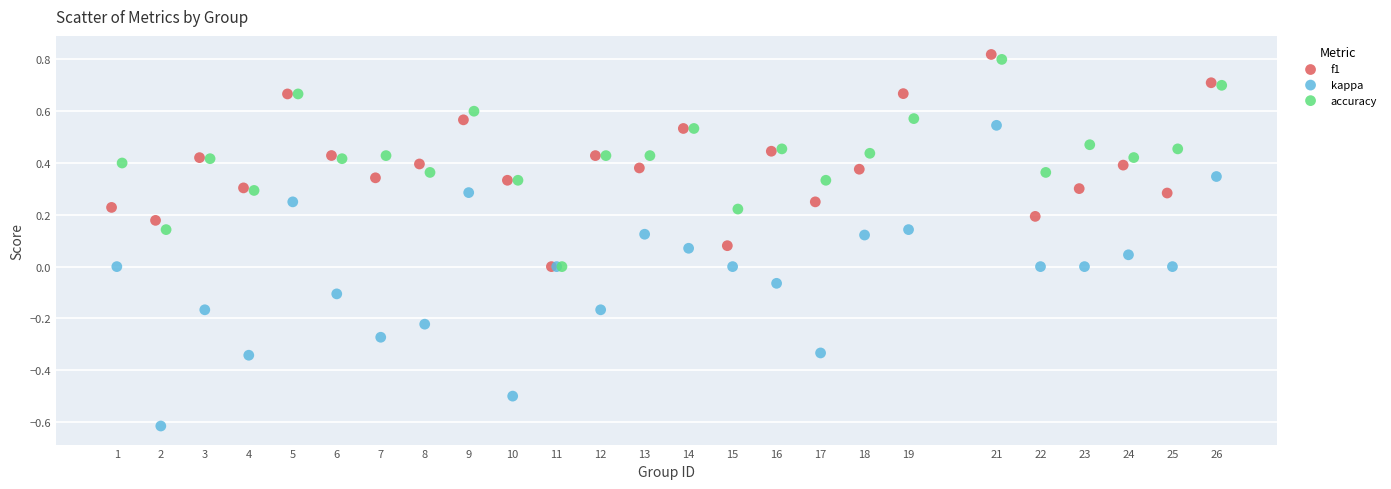

Which series contains the lowest Y value?

kappa